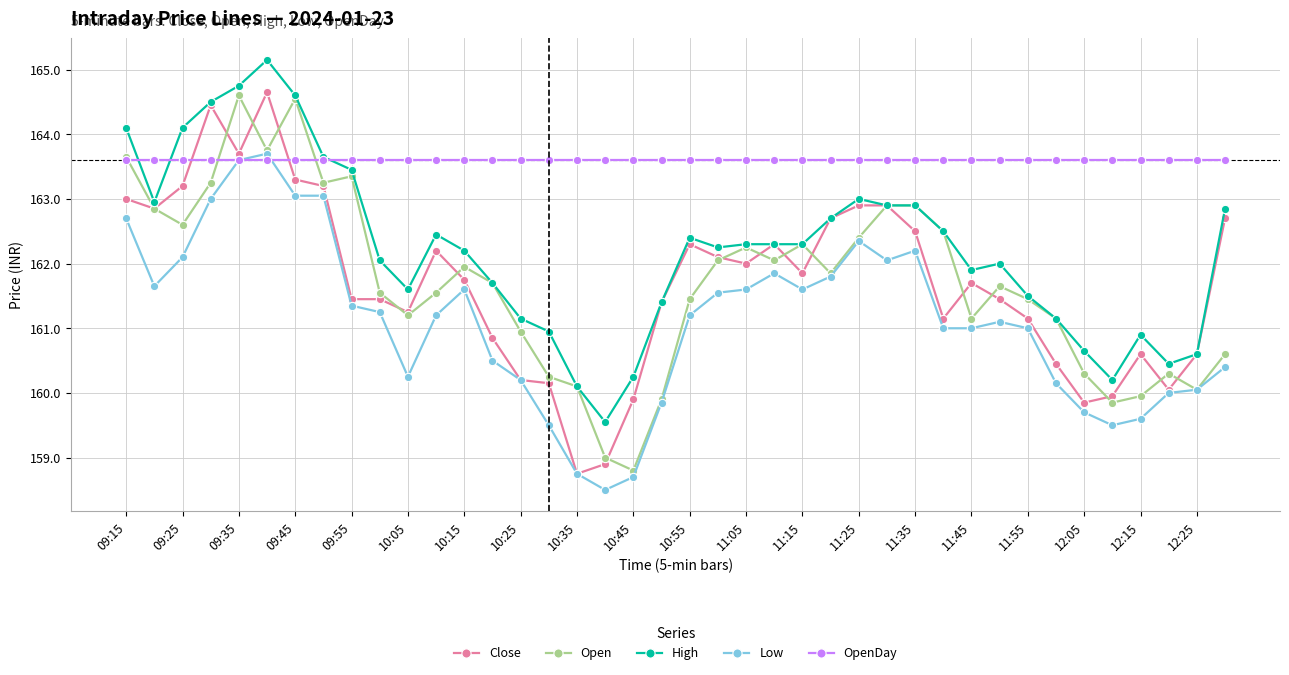

True or false: Low and High intersect in this chart.

False